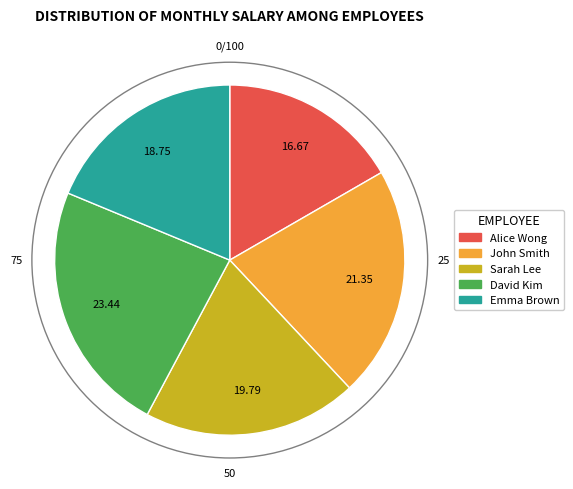

Combined, do John Smith and Alice Wong account for over 50%?

No